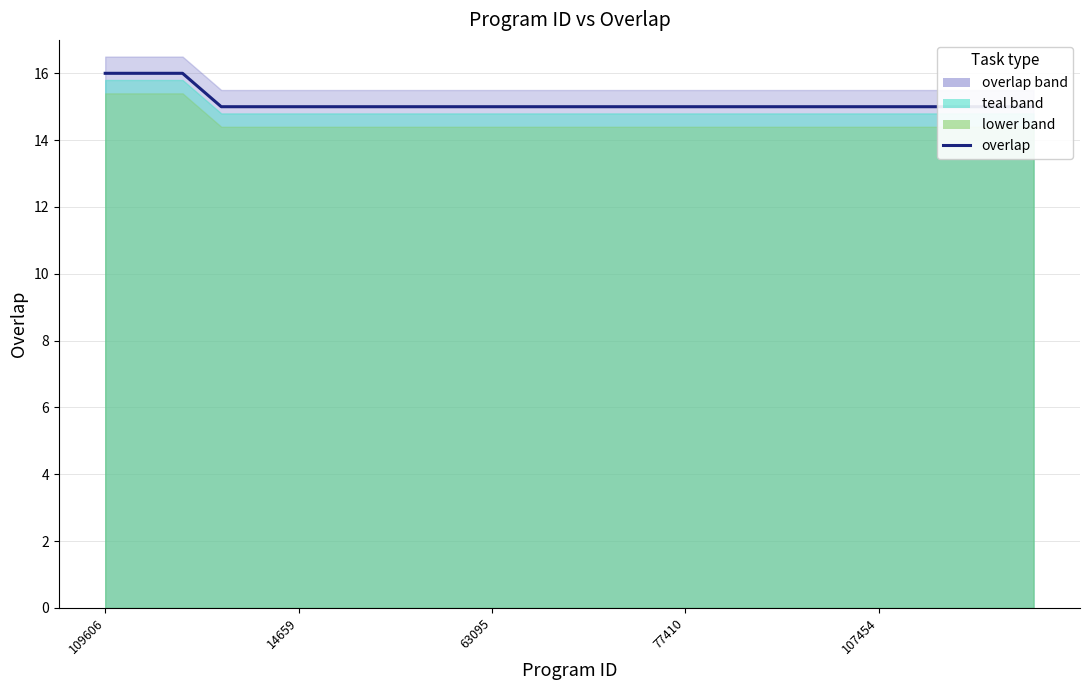

Reading right to left, transcribe all the data shown in this chart.

15	15	15	15	15	15	15	15	15	15	15	15	15	15	15	15	15	15	15	15	15	15	16	16	16